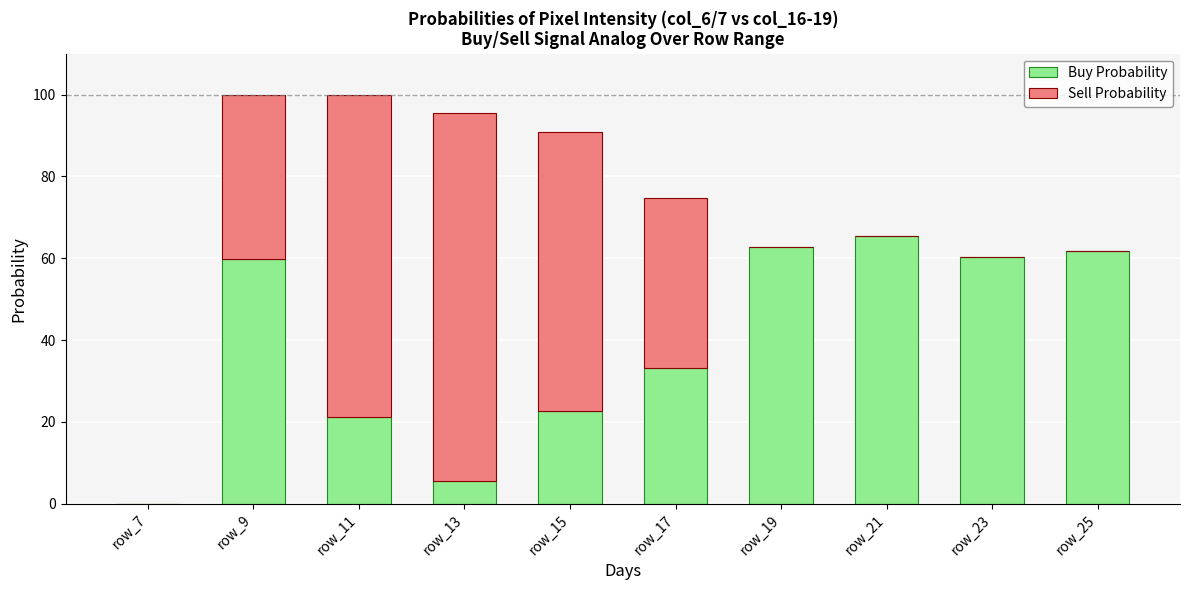

What is the total value across all series at row_17?

74.6